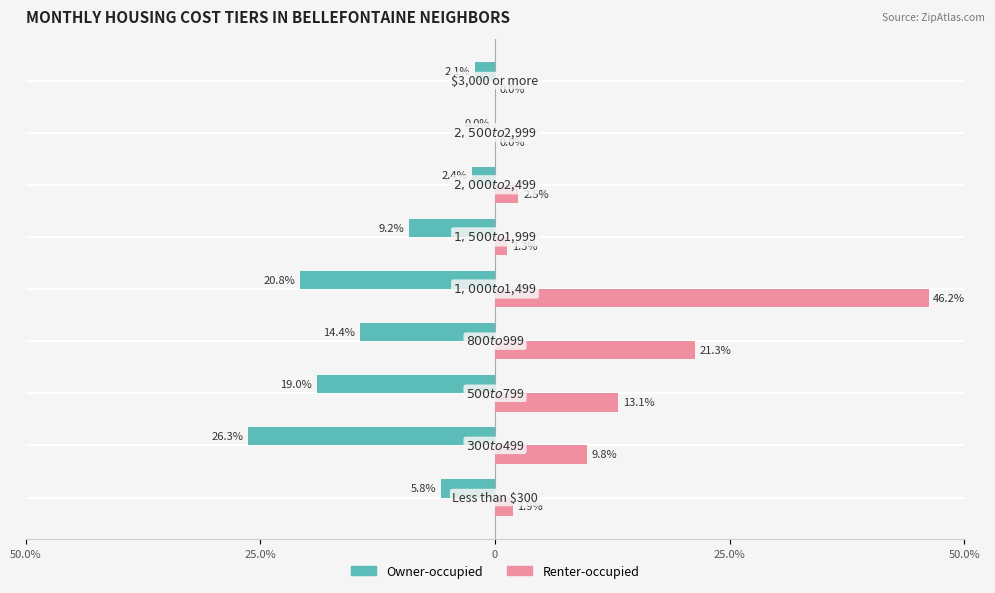

What are all the series names shown in the legend?

Owner-occupied, Renter-occupied